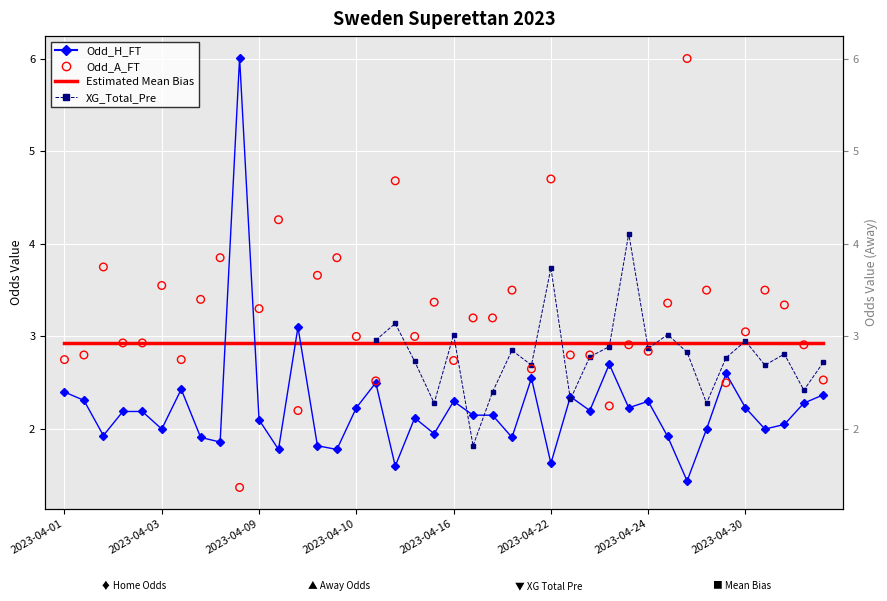

Which series contains the lowest Y value?

Odd_A_FT